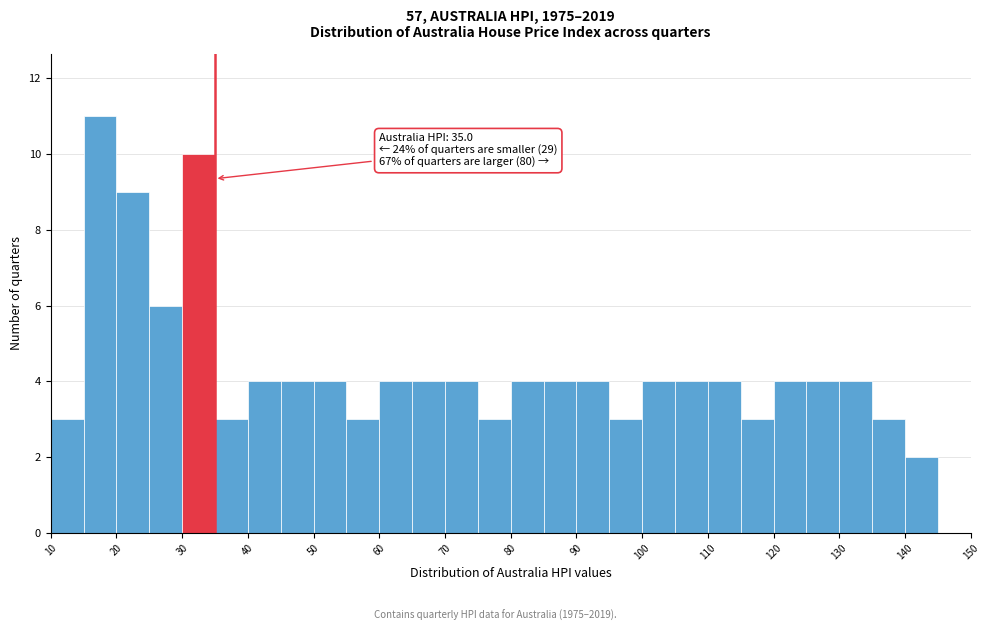

Over which range of the x-axis is the bar tallest?

15 to 20